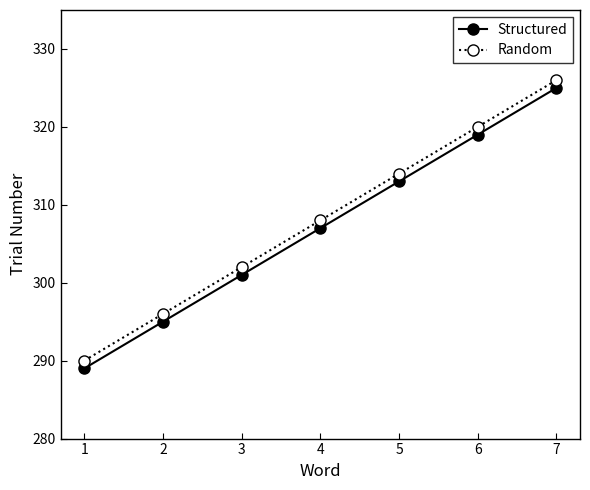

What is the spread (max minus min) of values at 5?

1